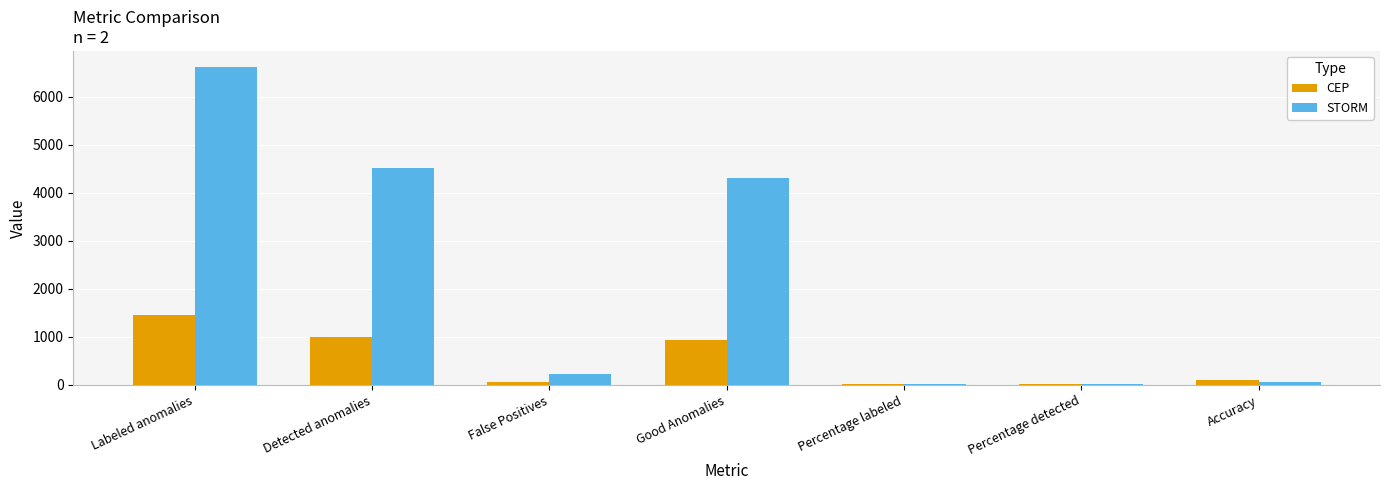

What is the greatest value displayed?

6624.0